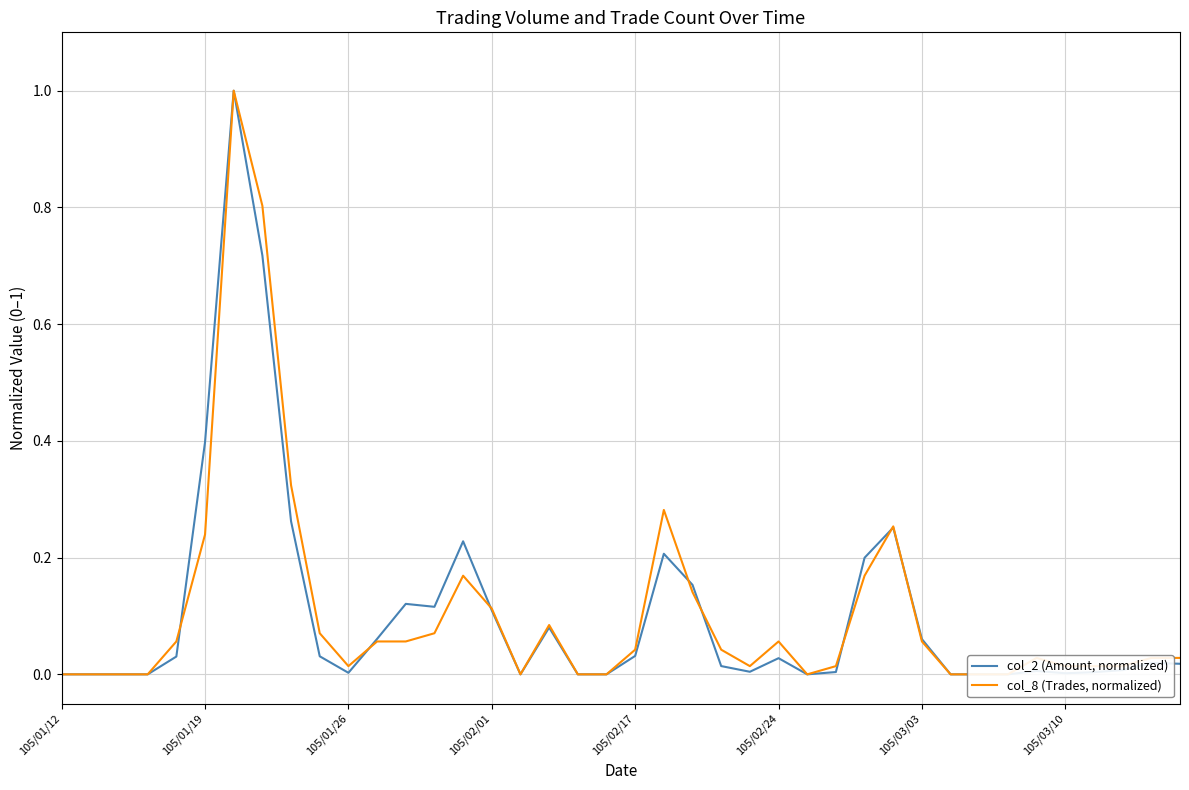

After their last crossing, which series has the higher values: col_2 (Amount, normalized) or col_8 (Trades, normalized)?

col_2 (Amount, normalized)